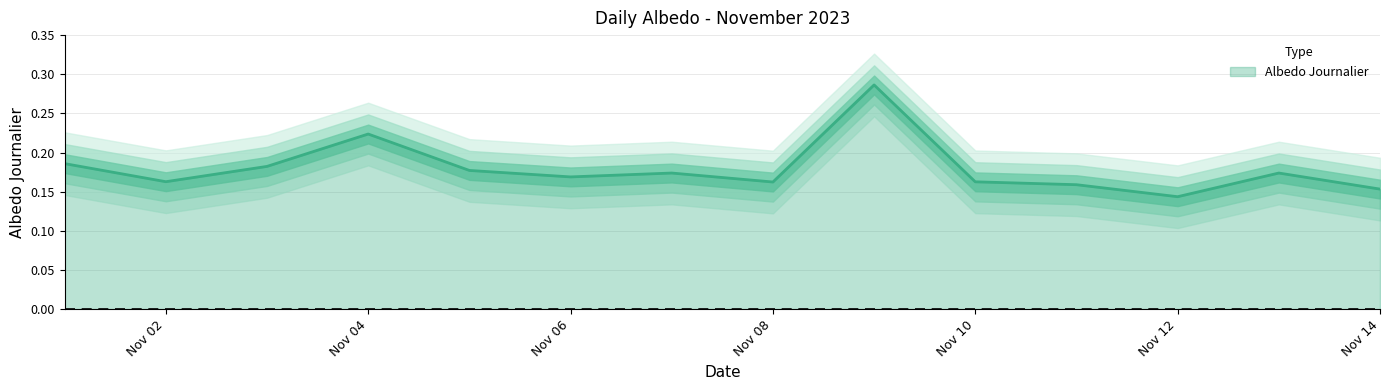

Reading right to left, what are all the values shown in this chart?

0.2	0.2	0.1	0.2	0.2	0.3	0.2	0.2	0.2	0.2	0.2	0.2	0.2	0.2